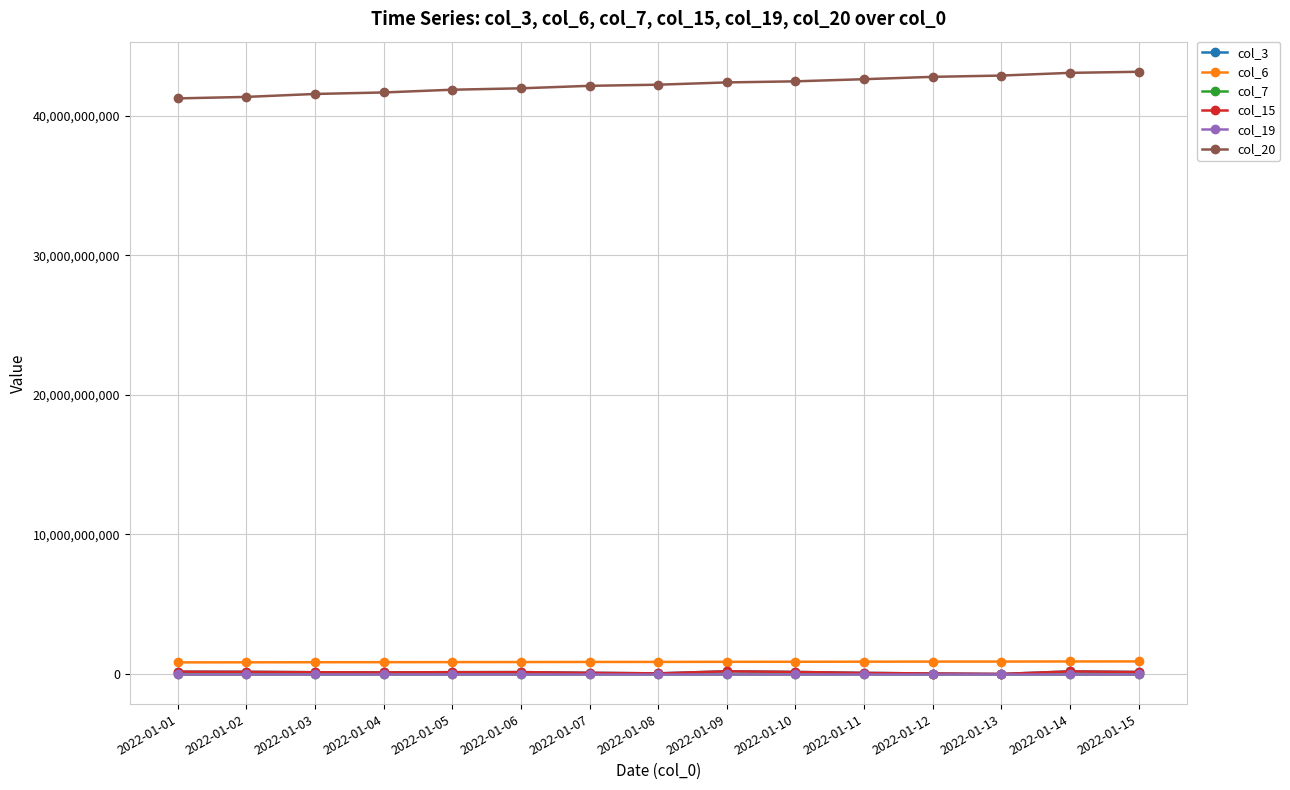

How many interior local peaks does the col_15 series have?

3